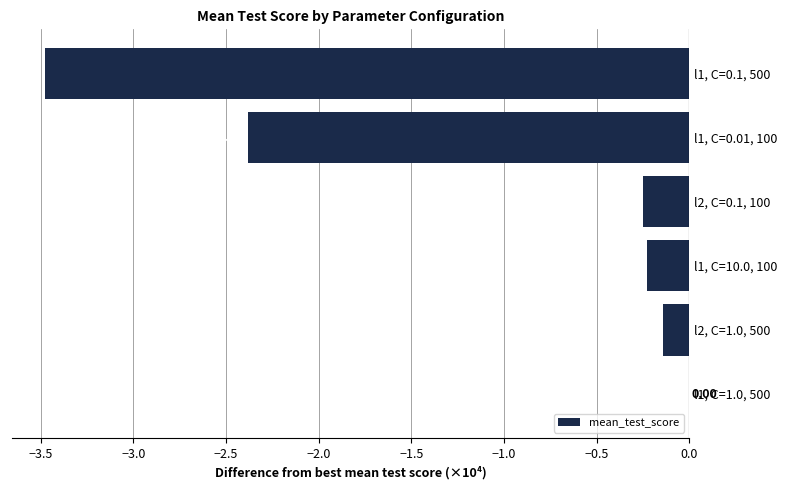

What is the sum of the values at l2, C=1.0, 500 and l1, C=10.0, 100?

-0.4